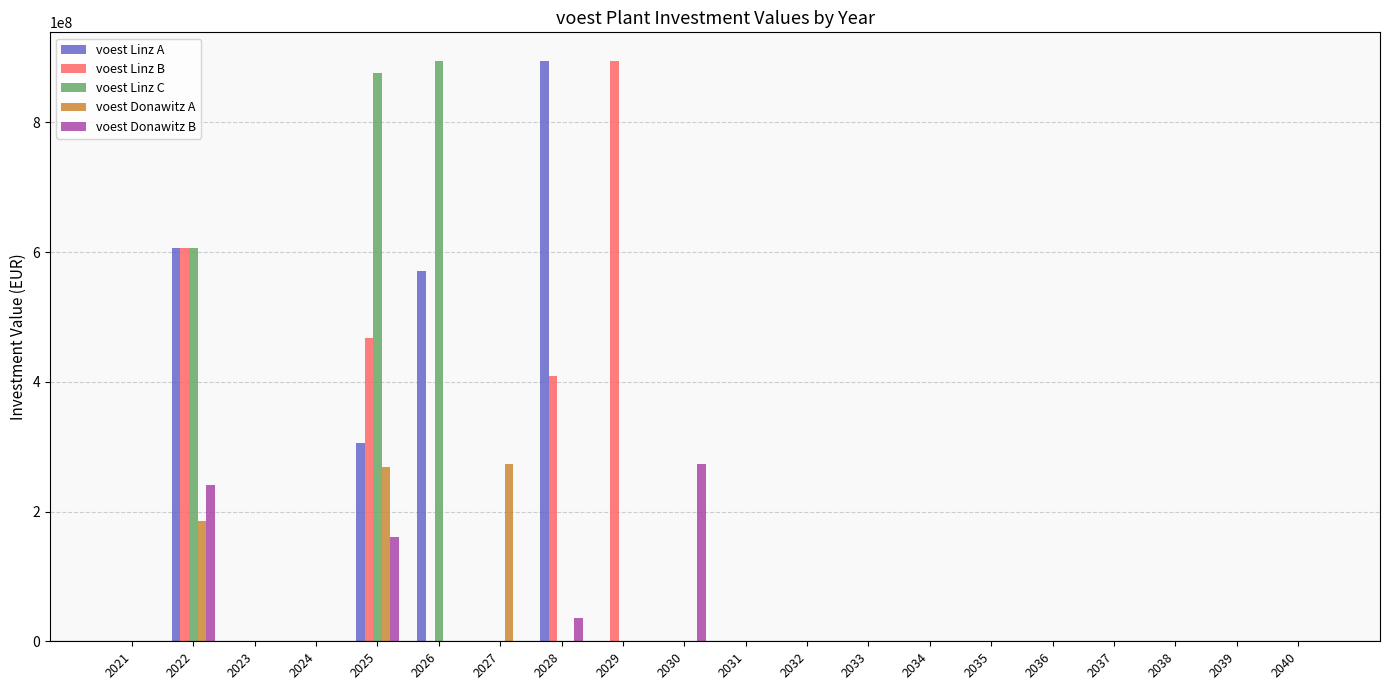

What is the sum of the voest Linz B values at 2026 and 2028?

408763247.4